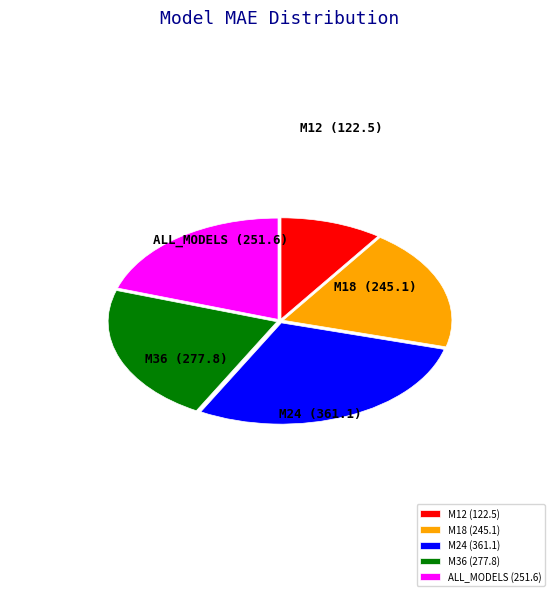

What is the ratio of the value at M18 to the value at M24?

0.7